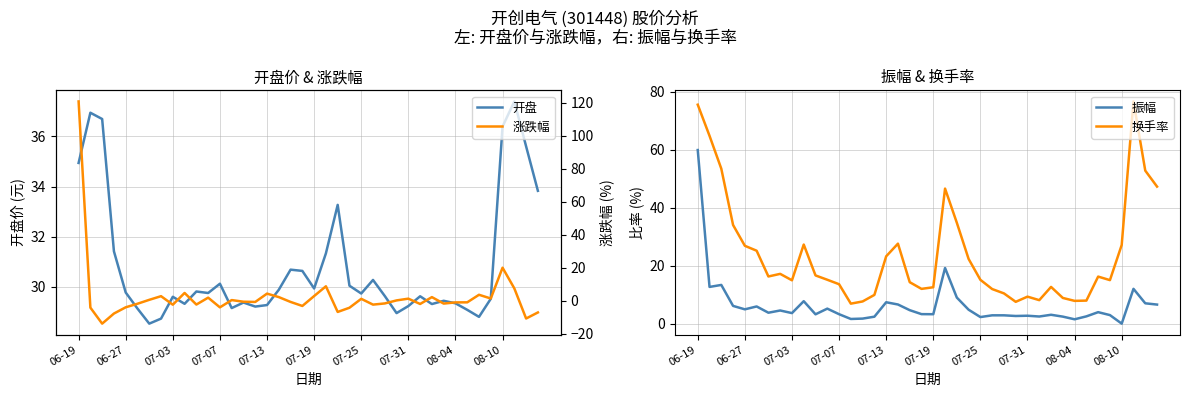

Does the chart display data point markers on the line(s)?

No